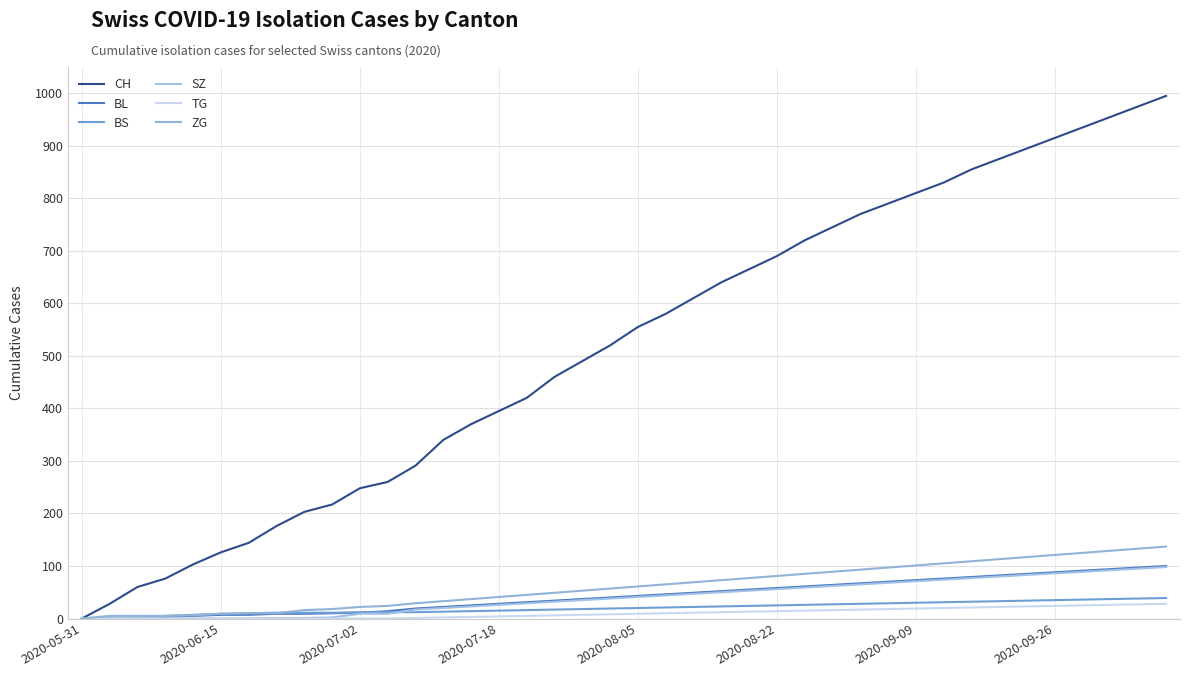

What are all the series names shown in the legend?

CH, BL, BS, SZ, TG, ZG